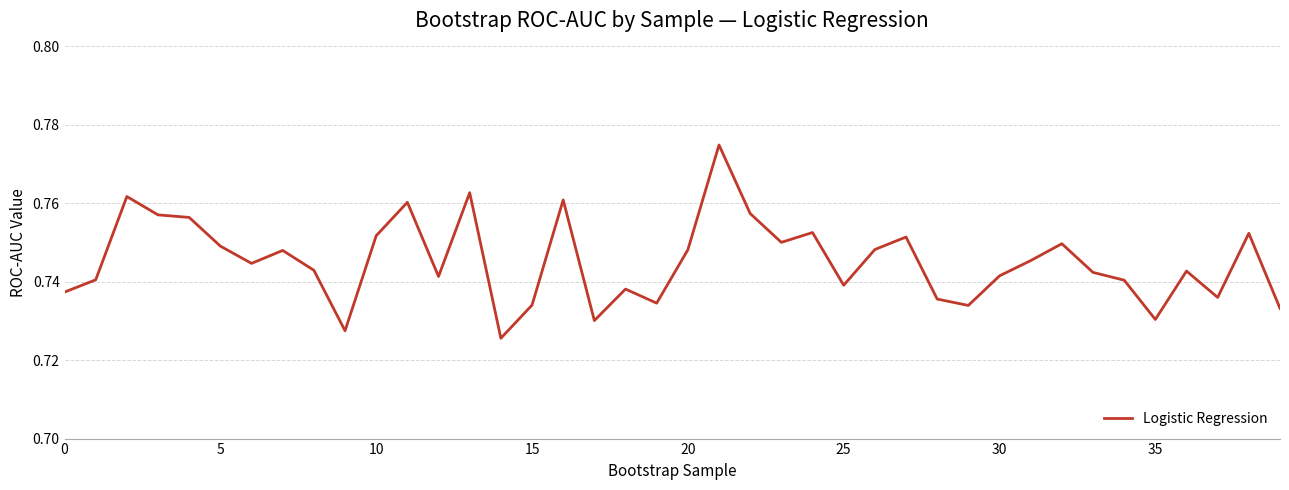

The chart shows a value of 1.3 at 0. True or false?

False